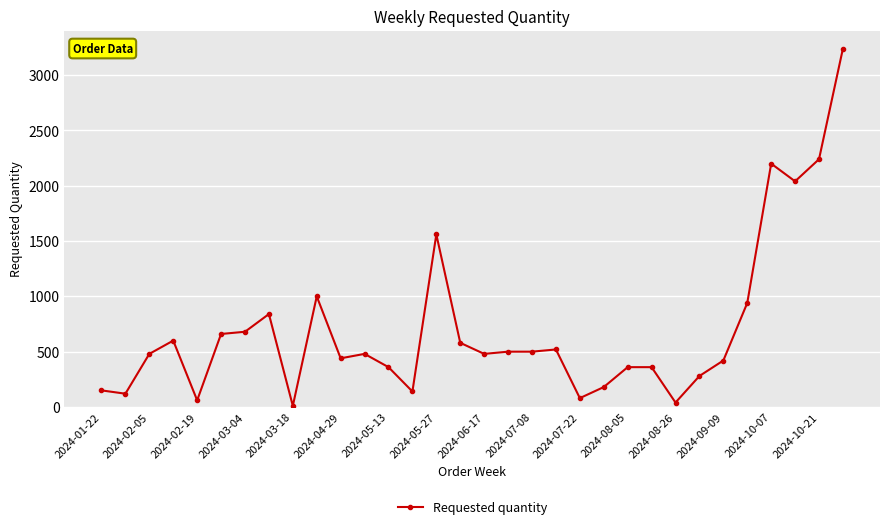

What is the greatest value displayed?

3240